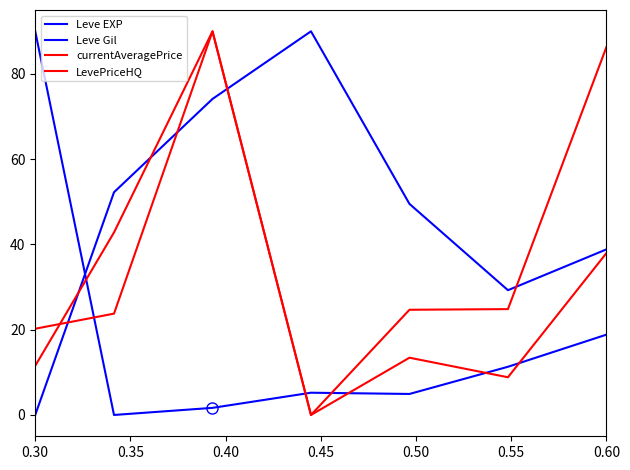

Is this an area chart (filled region under the line)?

No